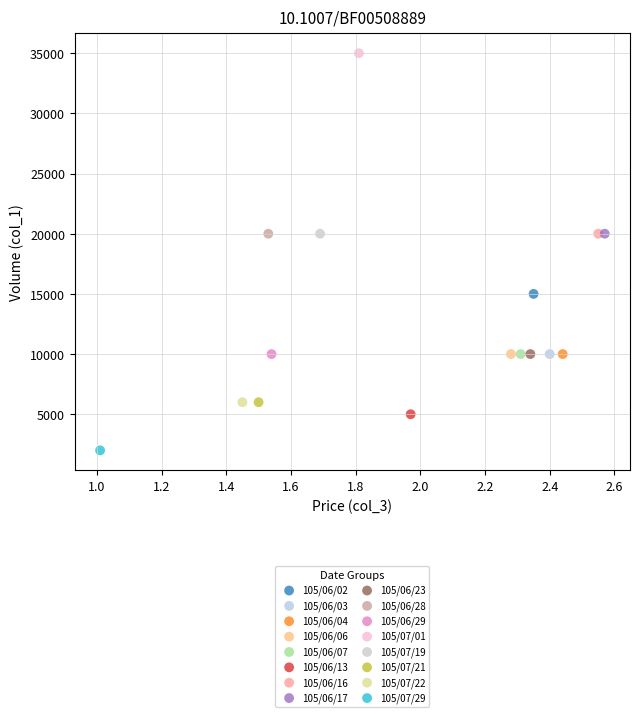

What are all the series names shown in the legend?

105/06/02, 105/06/03, 105/06/04, 105/06/06, 105/06/07, 105/06/13, 105/06/16, 105/06/17, 105/06/23, 105/06/28, 105/06/29, 105/07/01, 105/07/19, 105/07/21, 105/07/22, 105/07/29